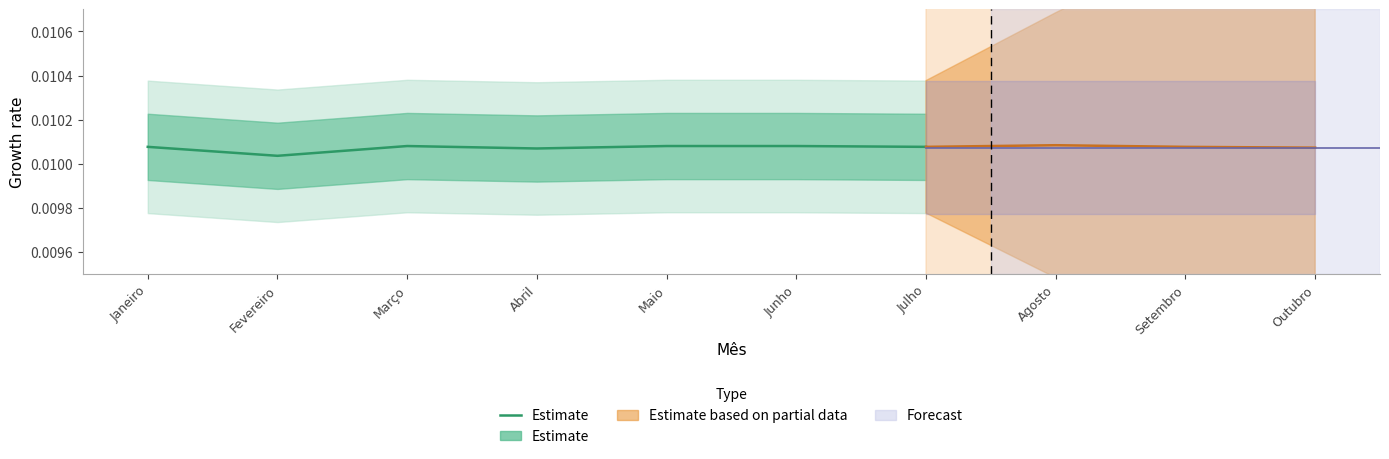

Rank the categories by value from lowest to highest.

Fevereiro, Abril, Janeiro, Julho, Março, Maio, Junho